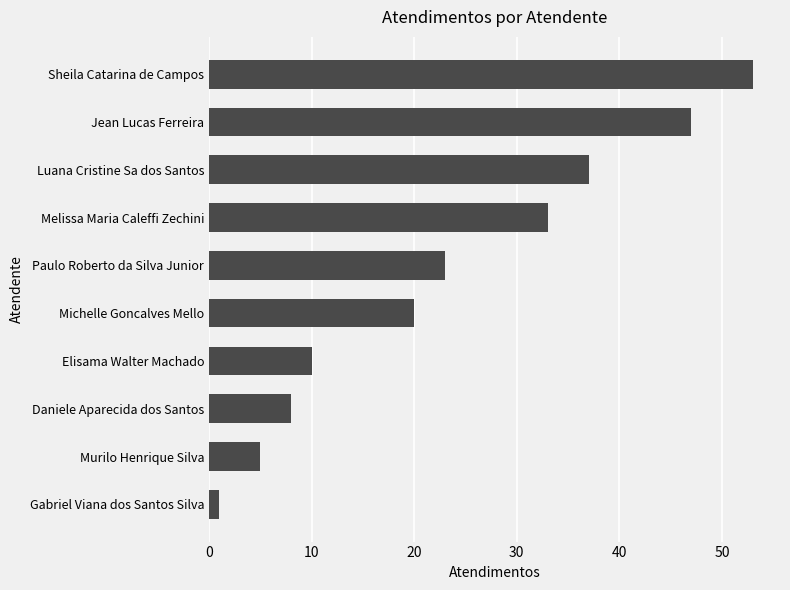

Rank the categories by value from lowest to highest.

Gabriel Viana dos Santos Silva, Murilo Henrique Silva, Daniele Aparecida dos Santos, Elisama Walter Machado, Michelle Goncalves Mello, Paulo Roberto da Silva Junior, Melissa Maria Caleffi Zechini, Luana Cristine Sa dos Santos, Jean Lucas Ferreira, Sheila Catarina de Campos